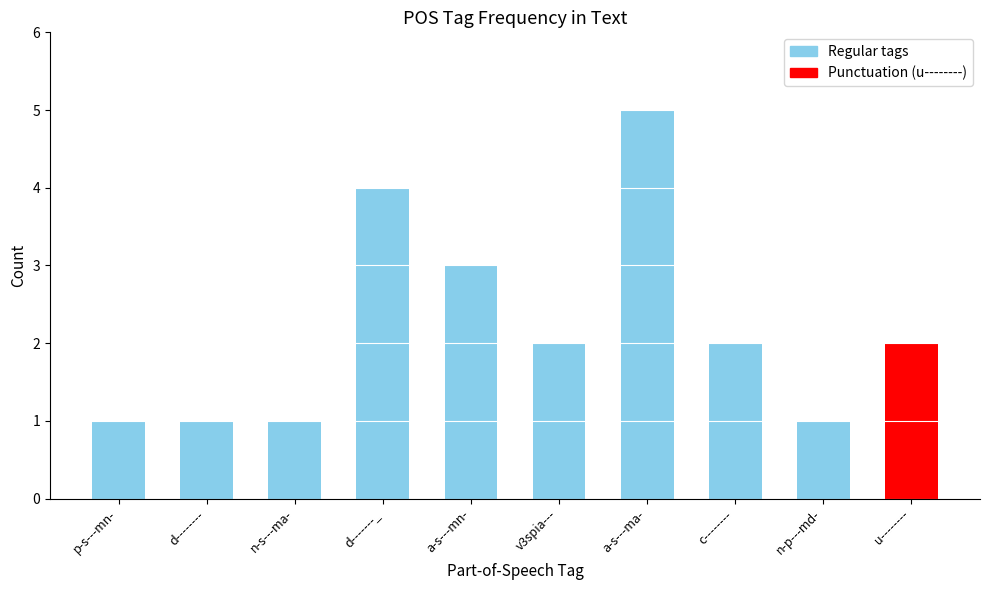

Reading left to right, extract all data points from this chart.

p-s---mn-=1	d--------=1	n-s---ma-=1	d-------_=4	a-s---mn-=3	v3spia---=2	a-s---ma-=5	c--------=2	n-p---md-=1	u--------=2